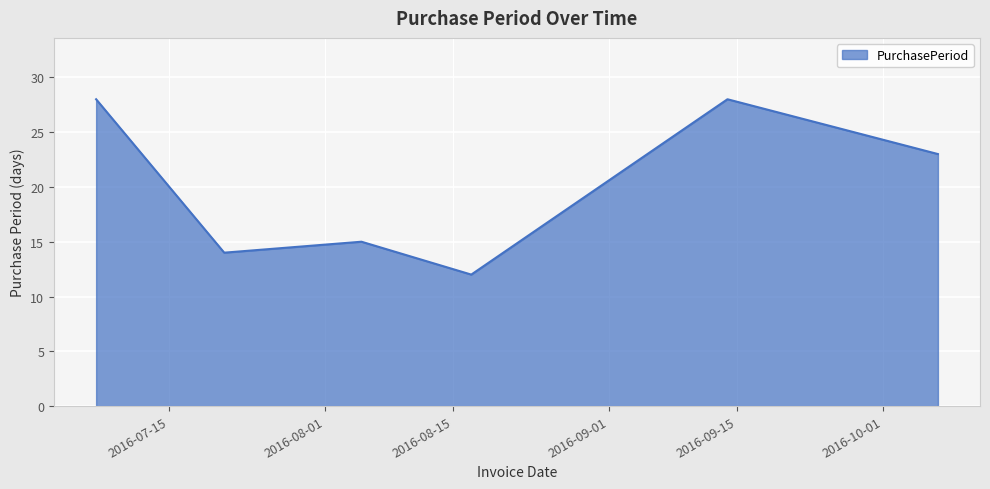

True or false: there are more than 2 points higher than both neighbors.

False